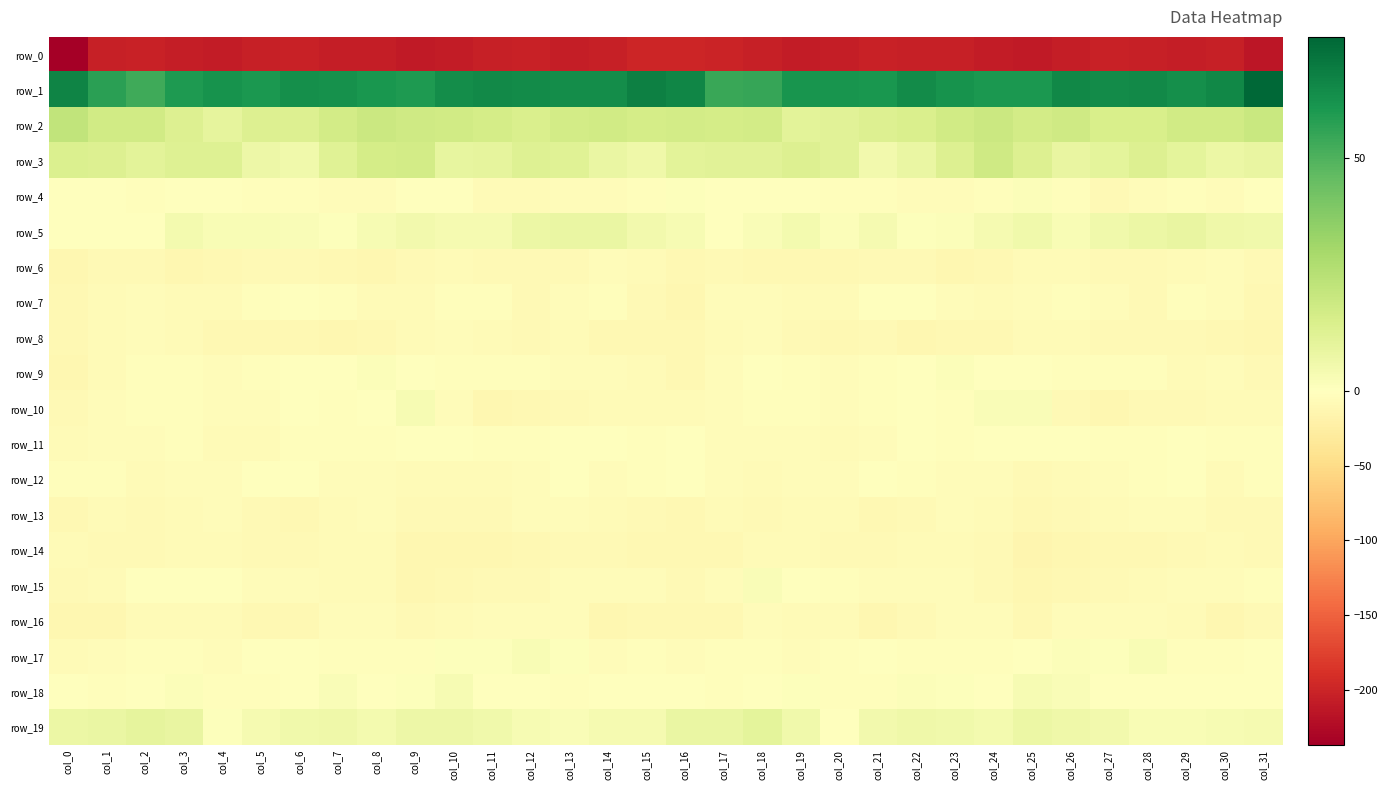

What is the difference between the maximum and second lowest values in the row_17 series?

8.2